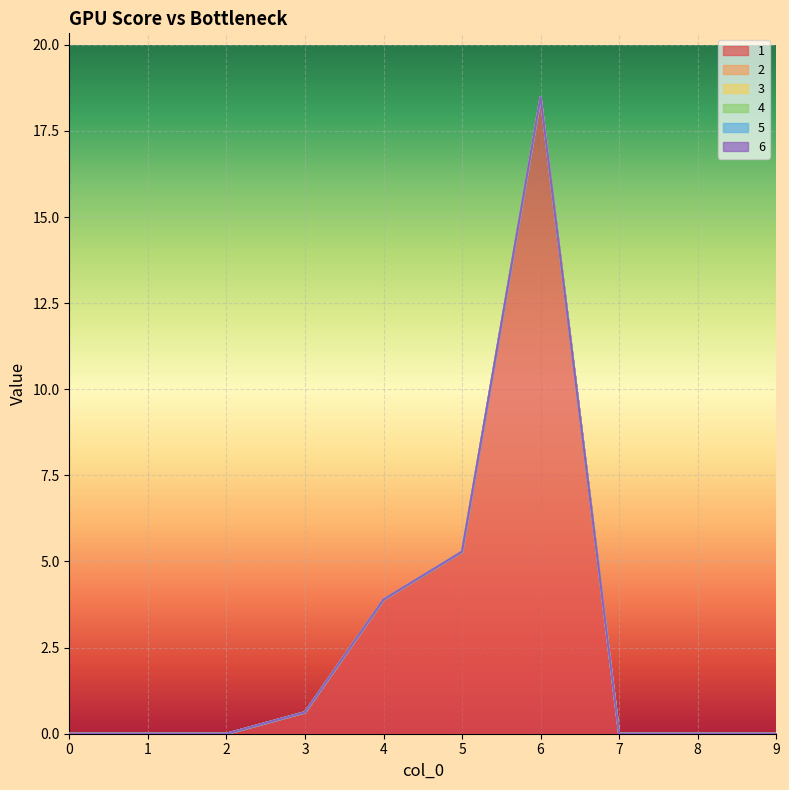

Is the value of 6 at 7 greater than the value of 2 at 4?

No